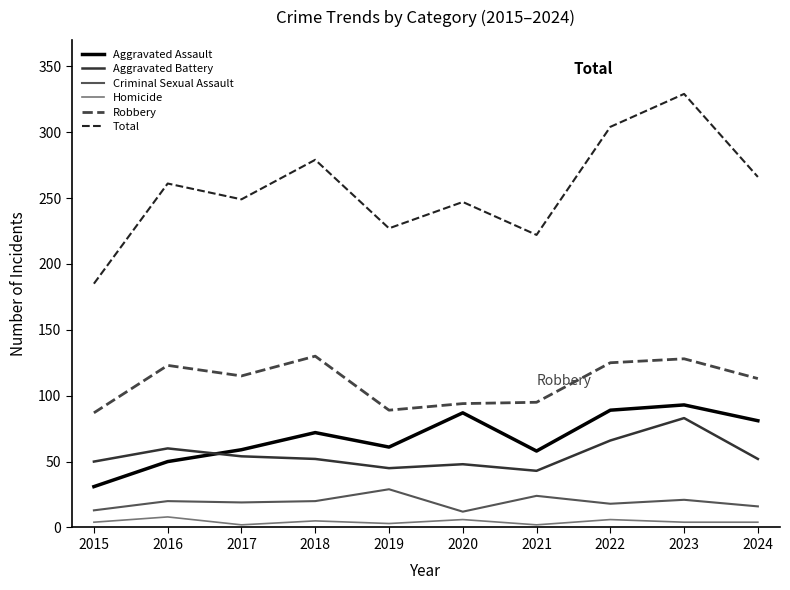

True or false: Aggravated Assault and Homicide intersect in this chart.

False